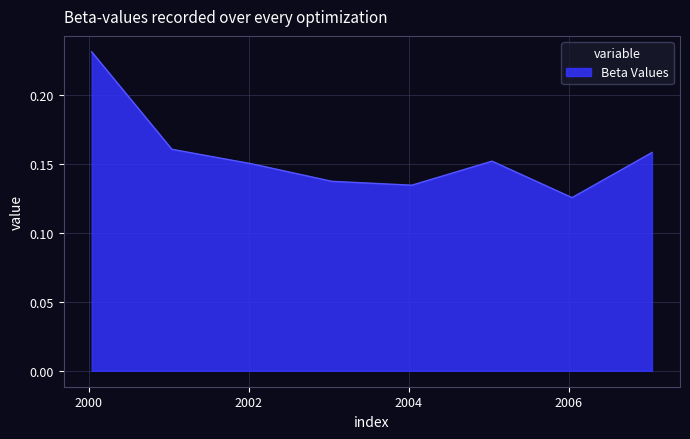

How many values are between 0 and 1?

8